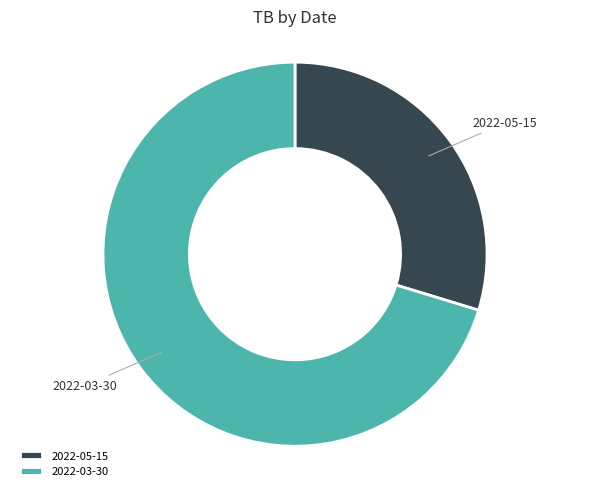

Is there a majority slice in this chart?

Yes